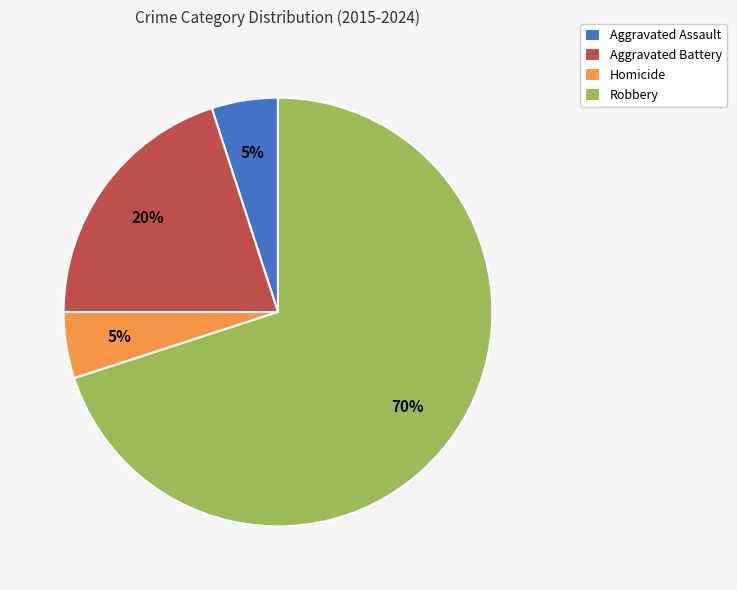

To the nearest percent, what is the average slice percentage?

25%